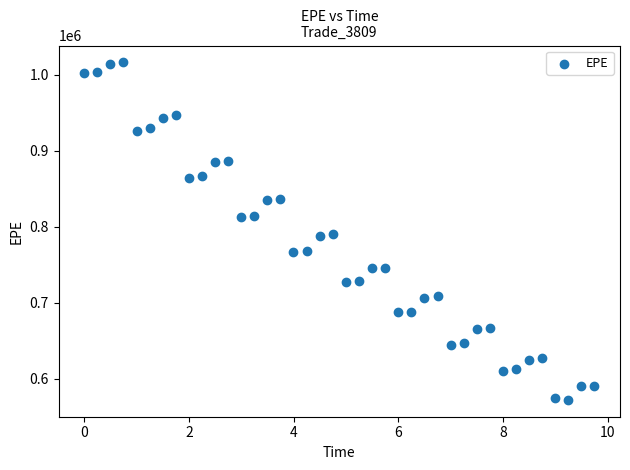

What is the range of Y values (max minus min)?

444028